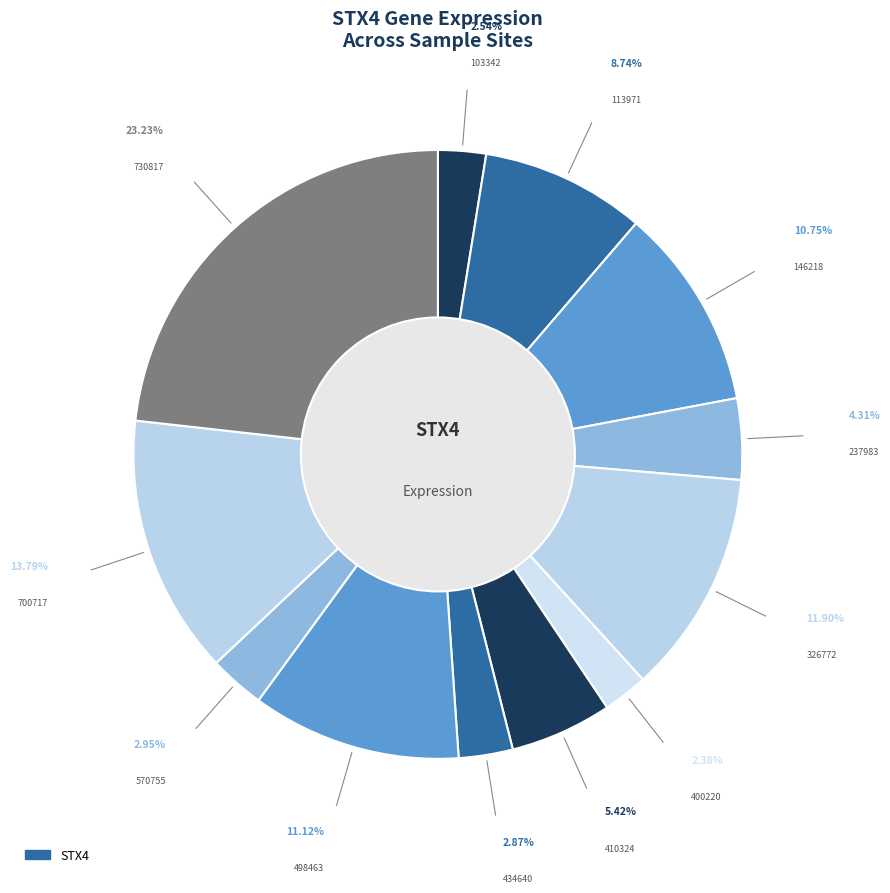

To the nearest percent, what is the difference between the largest and smallest slice percentages?

21%